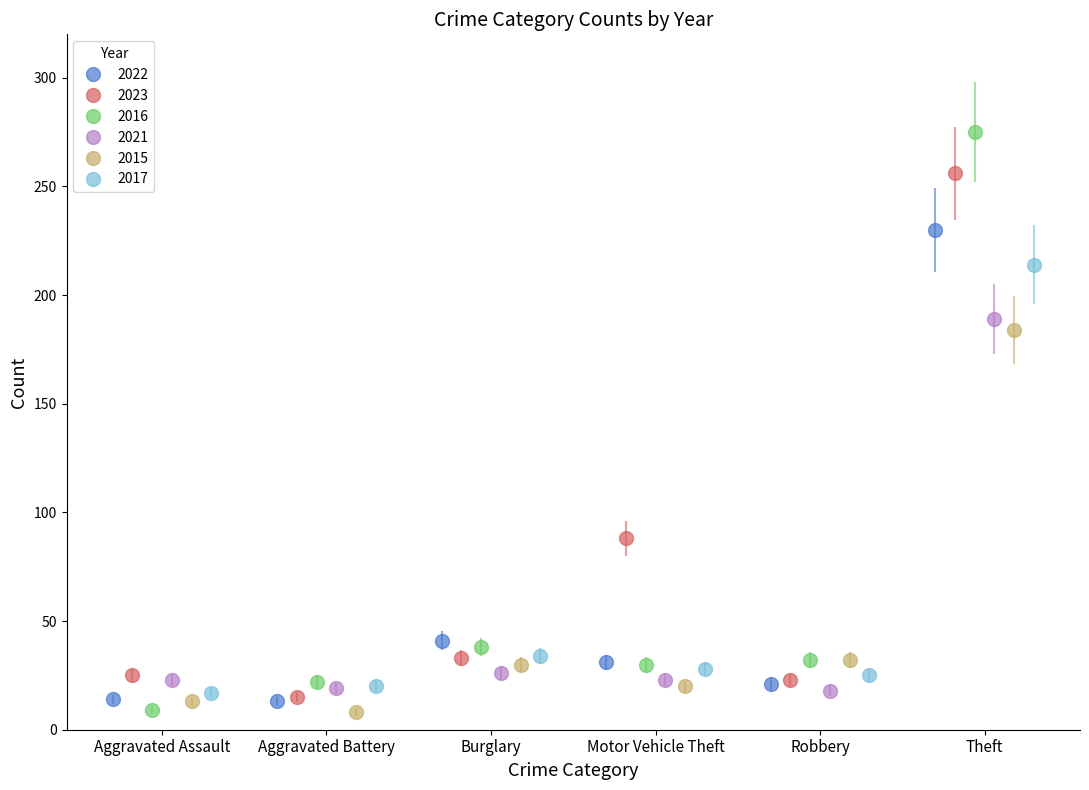

What is the maximum value for 2022?

230